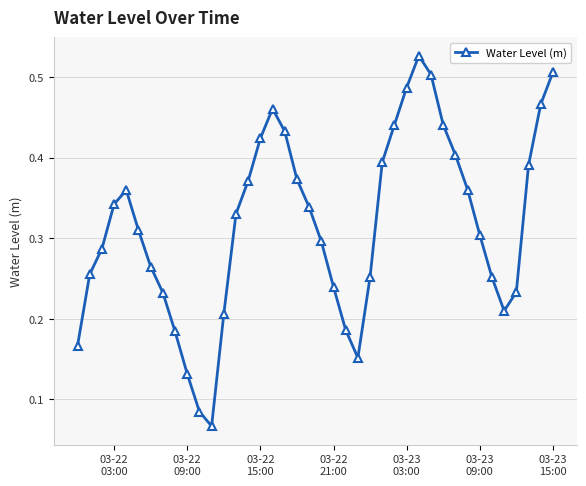

How many values are between 0 and 1?

40